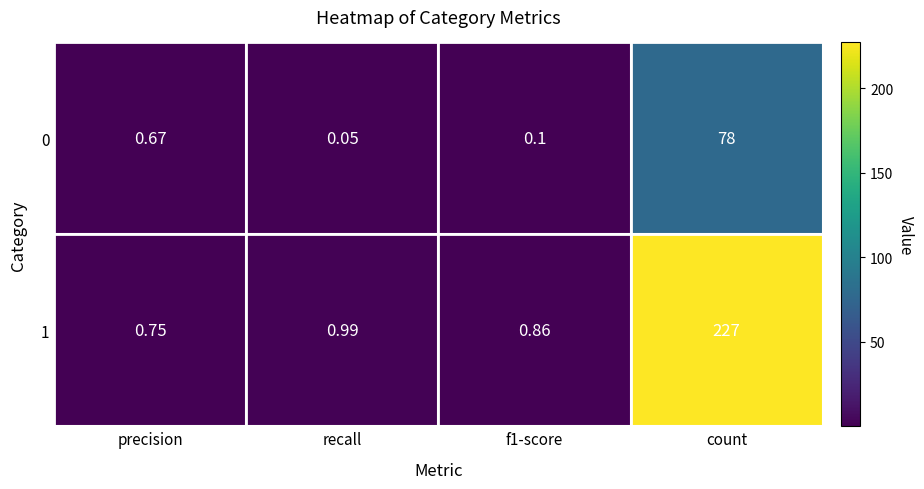

Which category has the lowest value in the 0 series?

recall